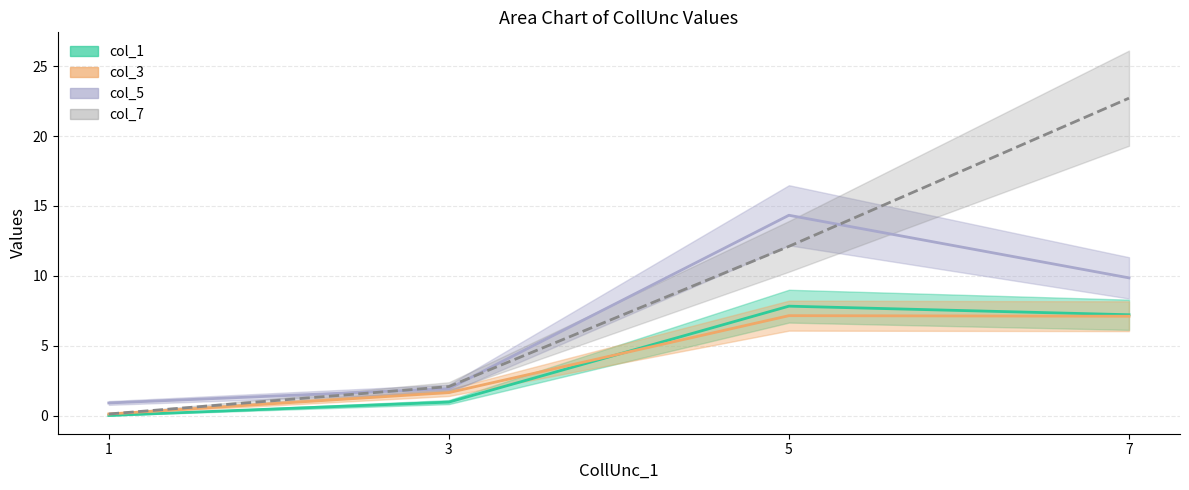

Reading left to right, extract all data points from this chart.

col_1: 1=0.9	3=1.9	5=14.3	7=9.9
col_3: 1=0.0	3=1.0	5=7.8	7=7.2
col_7: 1=0.1	3=2.1	5=12.1	7=22.7